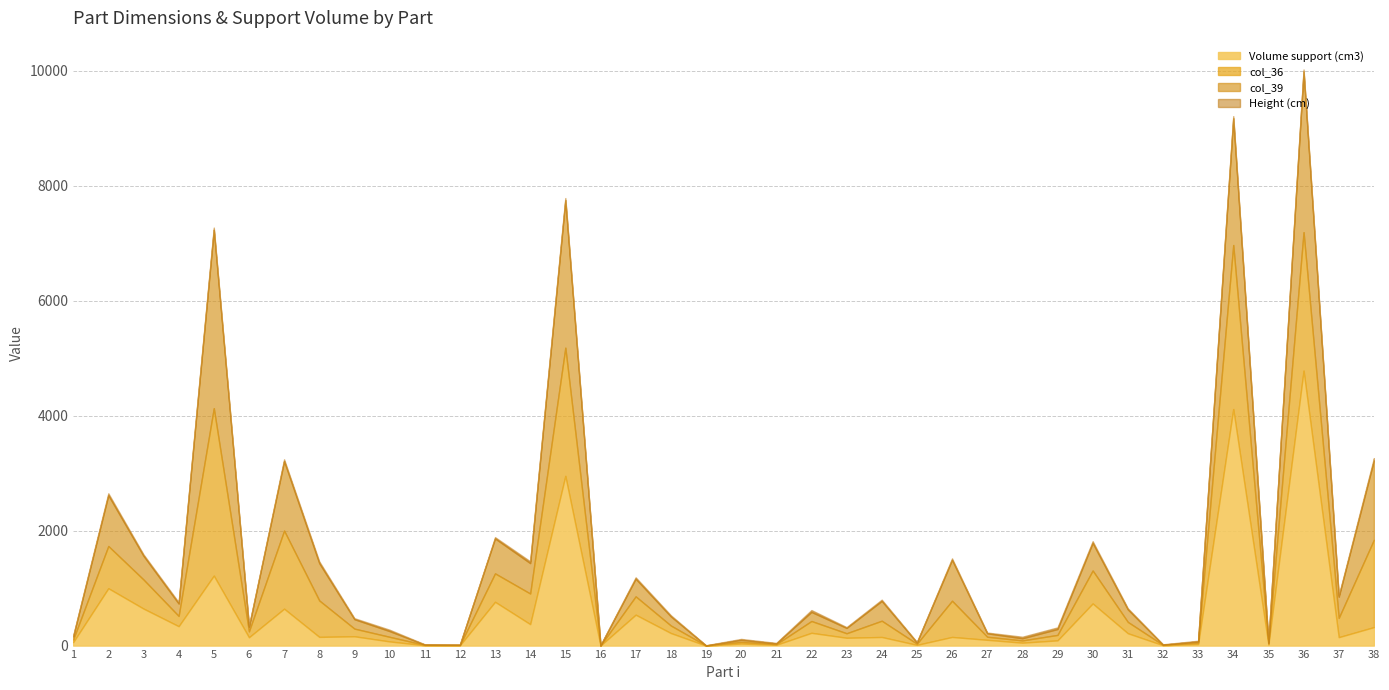

Reading right to left, what are all the values shown in this chart?

Volume support (cm3): 38=321.4	37=146.5	36=4784.1	35=17.7	34=4114.3	33=26.4	32=6.9	31=214.8	30=732.9	29=90.9	28=50.5	27=100.4	26=150.2	25=12.5	24=149.7	23=136.2	22=222.1	21=13.4	20=35.6	19=0.0	18=218.4	17=537.3	16=1.1	15=2952.4	14=373.1	13=761.7	12=5.2	11=5.6	10=72.4	9=161.9	8=151.3	7=641.9	6=144.7	5=1217.0	4=337.2	3=643.5	2=997.5	1=59.6
col_36: 38=1519.1	37=335.0	36=2407.2	35=16.9	34=2853.0	33=24.3	32=5.3	31=197.2	30=573.2	29=94.8	28=39.1	27=53.4	26=629.9	25=19.7	24=282.6	23=78.3	22=205.4	21=11.5	20=29.0	19=1.2	18=131.1	17=319.1	16=0.2	15=2229.9	14=532.6	13=494.4	12=3.9	11=6.1	10=80.4	9=133.3	8=633.6	7=1358.6	6=102.0	5=2912.3	4=178.4	3=506.1	2=734.5	1=46.0
col_39: 38=1380.2	37=367.6	36=2796.5	35=13.5	34=2205.6	33=21.6	32=4.1	31=217.5	30=479.0	29=102.2	28=37.0	27=59.9	26=711.1	25=21.5	24=343.9	23=92.0	22=157.7	21=12.4	20=35.7	19=1.4	18=158.4	17=306.6	16=0.6	15=2564.7	14=528.7	13=607.4	12=4.8	11=5.1	10=99.1	9=163.8	8=648.5	7=1208.1	6=81.5	5=3105.0	4=215.3	3=411.7	2=883.5	1=53.2
Height (cm): 38=39.9	37=22.9	36=33.6	35=8.6	34=36.8	33=11.5	32=6.1	31=19.7	30=30.7	29=28.5	28=27.2	27=12.7	26=25.3	25=9.1	24=22.6	23=14.5	22=32.4	21=9.0	20=15.5	19=3.4	18=20.4	17=24.0	16=7.8	15=37.6	14=31.8	13=22.6	12=5.0	11=5.8	10=24.0	9=17.1	8=30.9	7=31.0	6=13.6	5=36.9	4=23.3	3=24.7	2=33.7	1=16.0